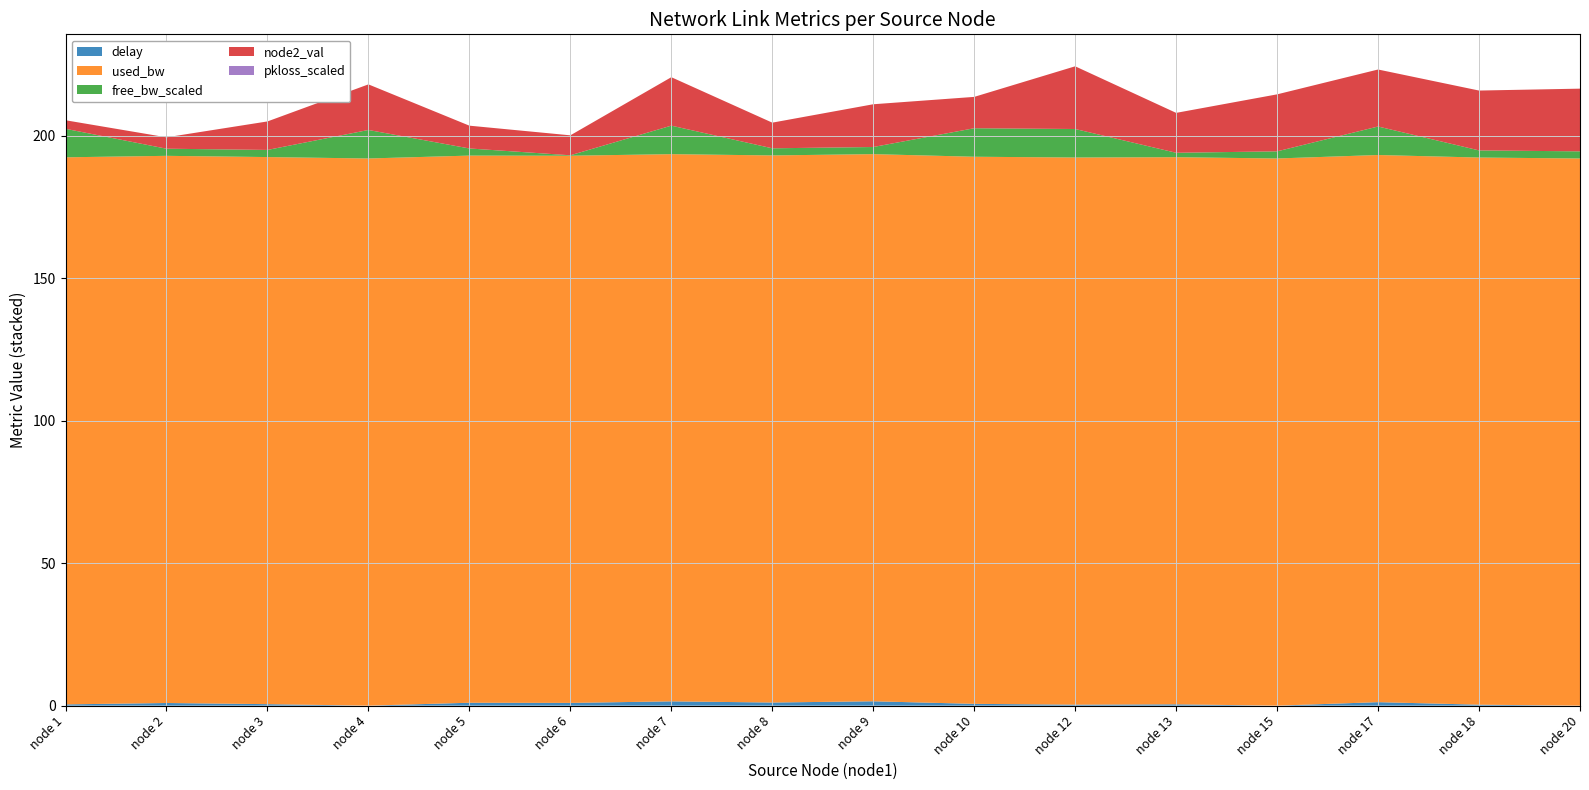

Reading left to right, what are all the values shown in this chart?

delay: 0.4	0.9	0.5	0.0	1.0	1.0	1.5	1.1	1.5	0.6	0.3	0.5	0.0	1.2	0.3	0.0
used_bw: 191.9	192.0	191.9	192.0	192.0	192.0	192.0	191.9	192.0	192.0	192.0	192.0	192.0	192.0	192.0	192.0
free_bw_scaled: 10.0	2.5	2.5	10.0	2.5	0.2	10.0	2.5	2.5	10.0	10.0	1.5	2.5	10.0	2.5	2.5
node2_val: 3.0	4.0	10.0	16.0	8.0	7.0	17.0	9.0	15.0	11.0	22.0	14.0	20.0	20.0	21.0	22.0
pkloss_scaled: 0.0	0.0	0.0	0.0	0.0	0.0	0.0	0.0	0.0	0.0	0.0	0.0	0.0	0.0	0.0	0.0